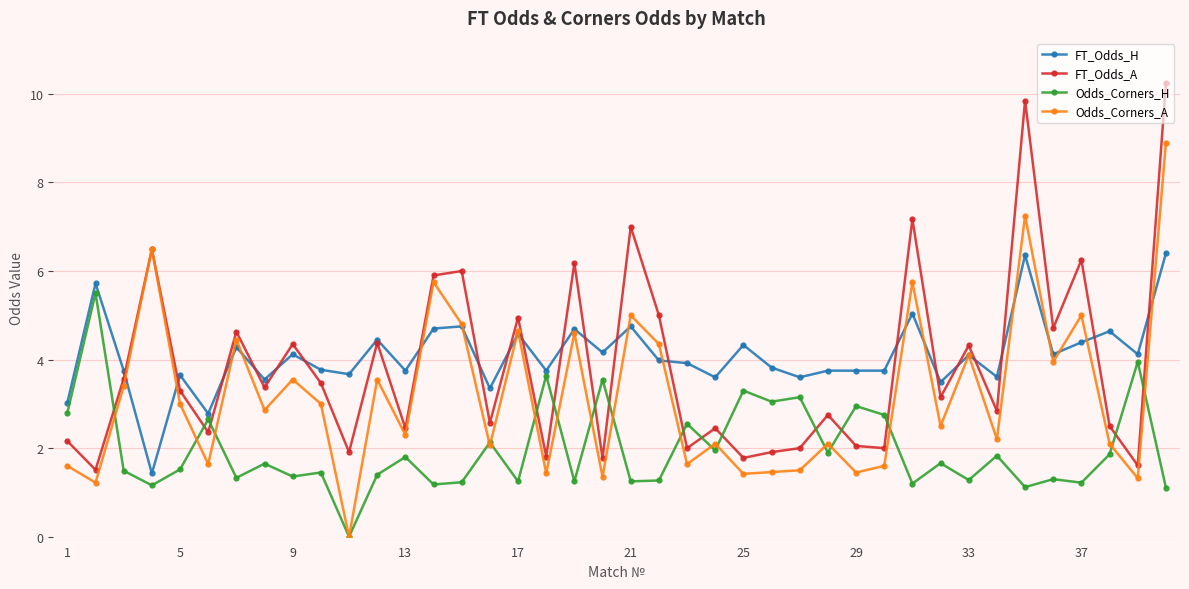

Rank the series by their maximum value, from highest to lowest.

FT_Odds_A, Odds_Corners_A, FT_Odds_H, Odds_Corners_H